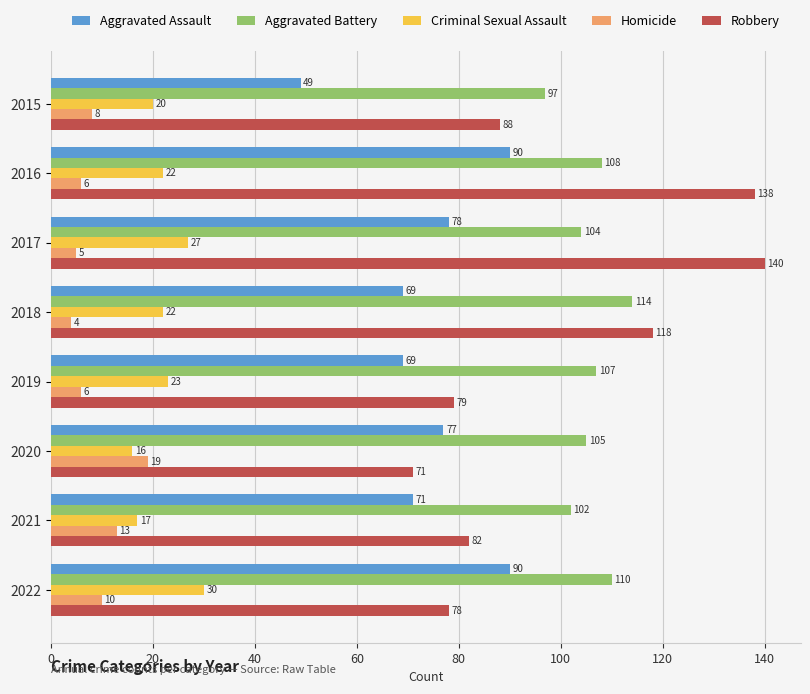

Which category has the highest value in the Homicide series?

2020